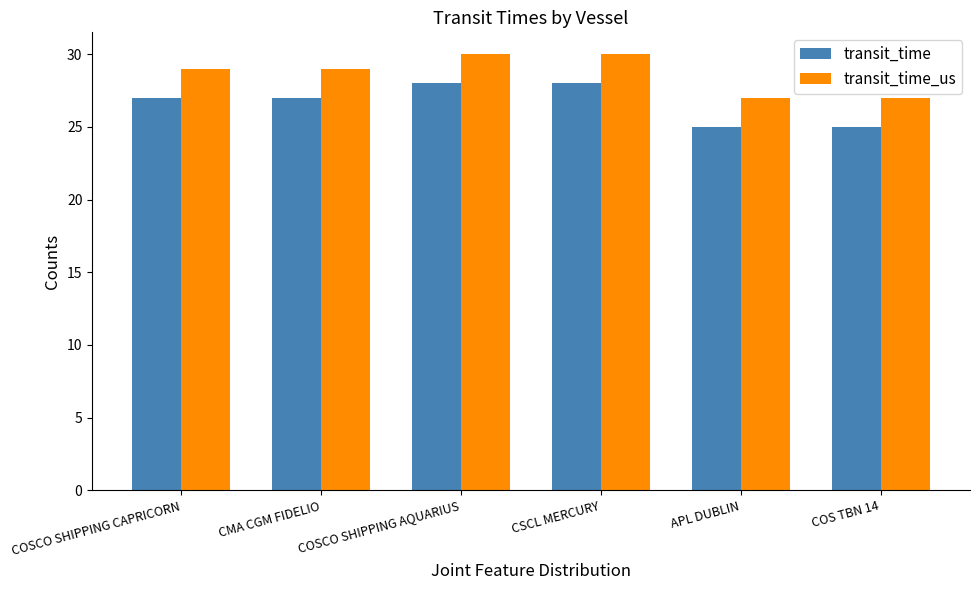

Rank the series at COS TBN 14 from highest to lowest value.

transit_time_us, transit_time